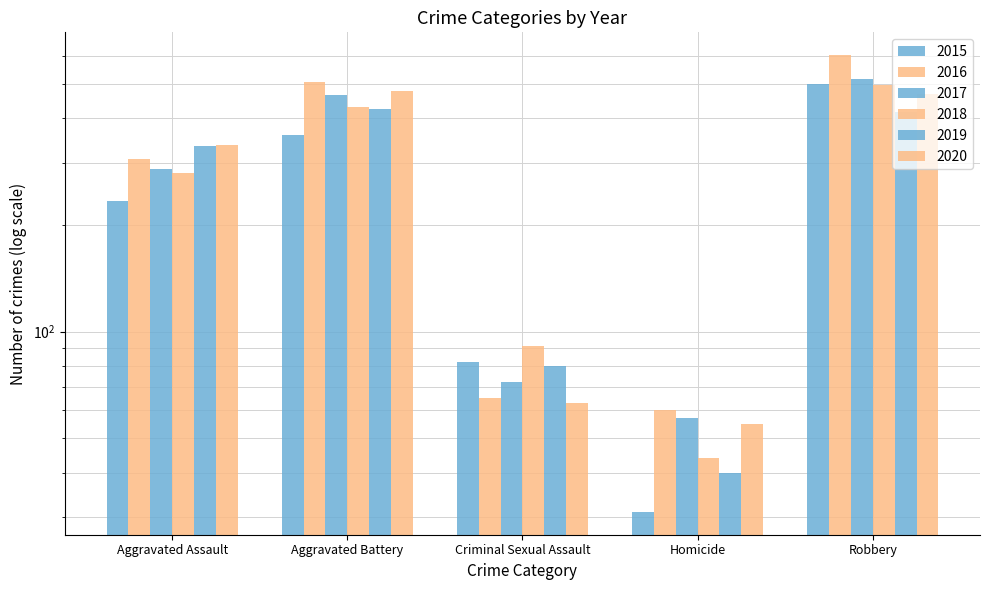

What value does the 2019 series have at Aggravated Battery, to the nearest 50?

400